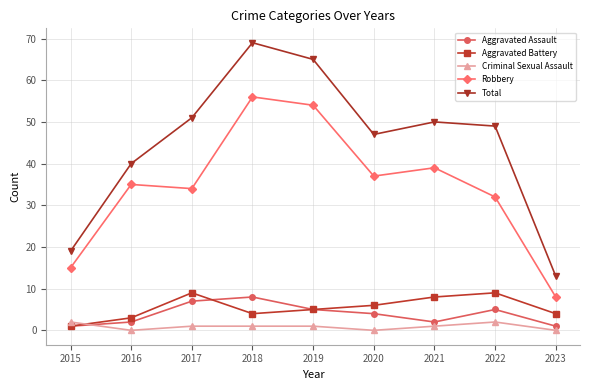

True or false: Aggravated Battery and Robbery intersect in this chart.

False